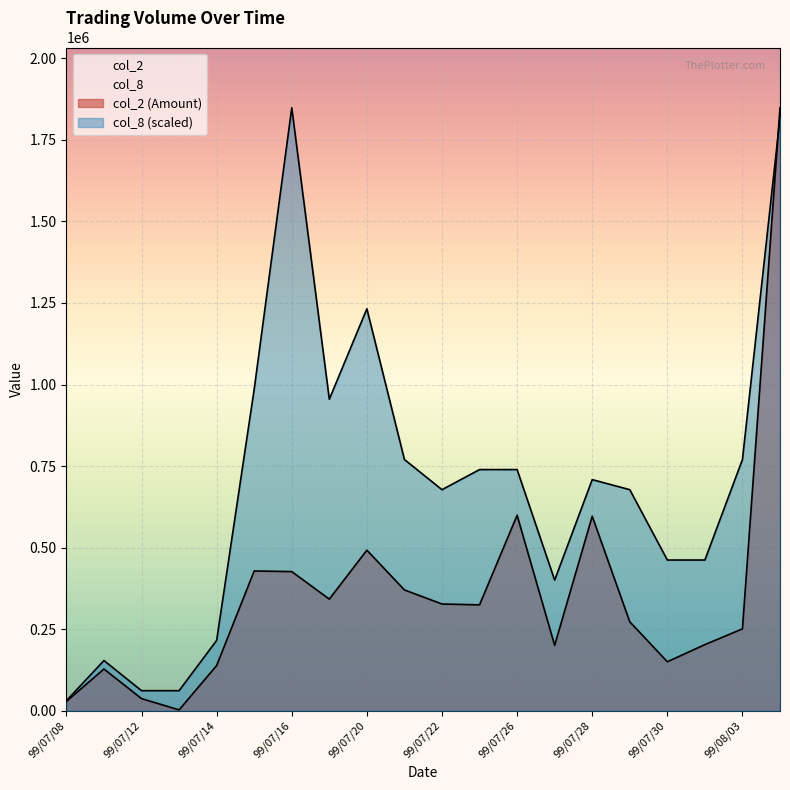

Which series changed the most between 99/07/22 and 99/08/02?

col_8